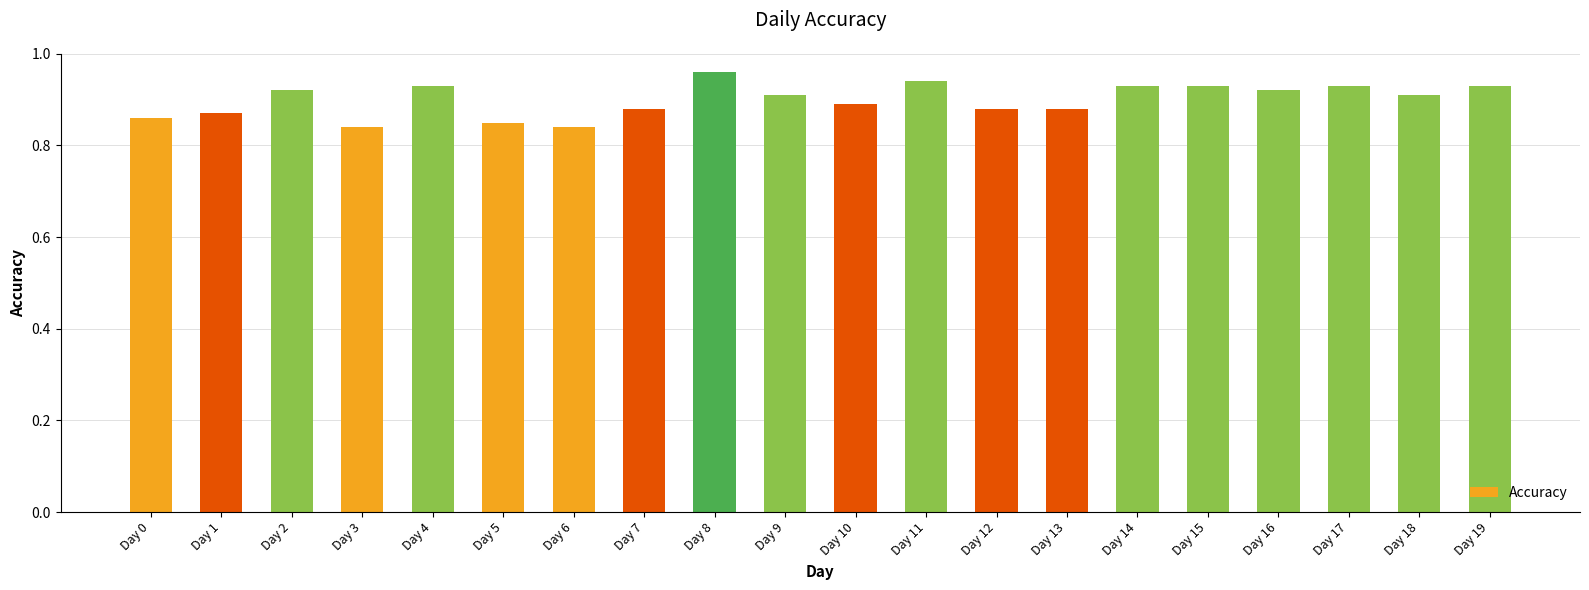

How many values are between 0 and 1?

20